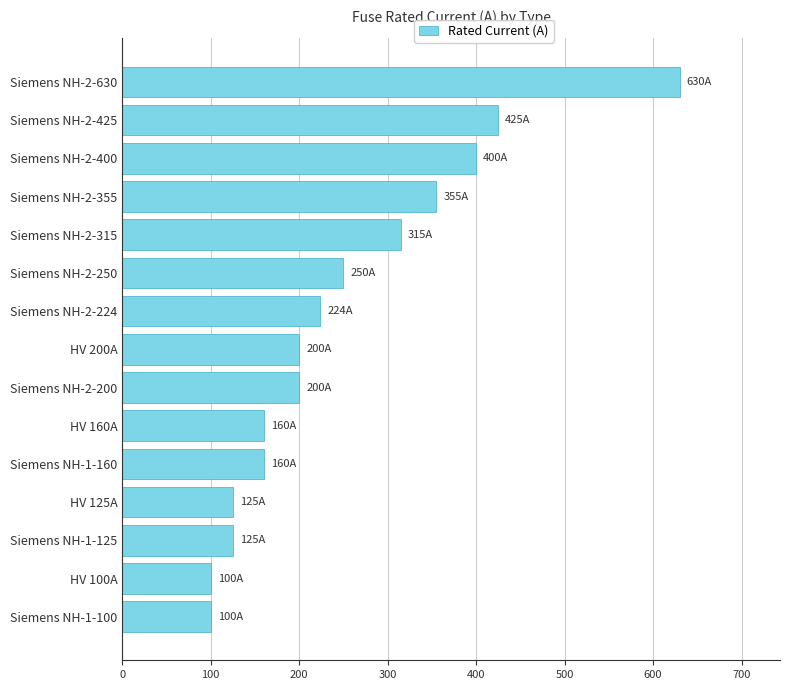

Reading bottom to top, what are all the values shown in this chart?

Siemens NH-1-100=100	HV 100A=100	Siemens NH-1-125=125	HV 125A=125	Siemens NH-1-160=160	HV 160A=160	Siemens NH-2-200=200	HV 200A=200	Siemens NH-2-224=224	Siemens NH-2-250=250	Siemens NH-2-315=315	Siemens NH-2-355=355	Siemens NH-2-400=400	Siemens NH-2-425=425	Siemens NH-2-630=630